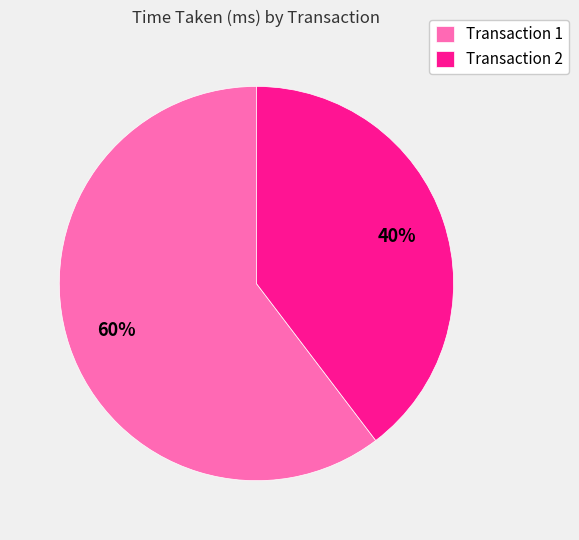

How many segments does this pie chart have?

2